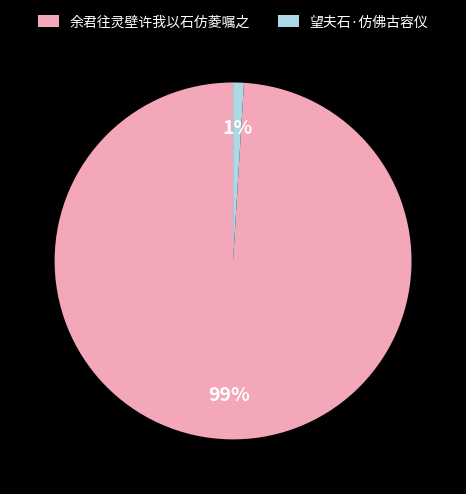

True or false: 余君往灵壁许我以石仿菱嘱之 accounts for 89% of the total.

False